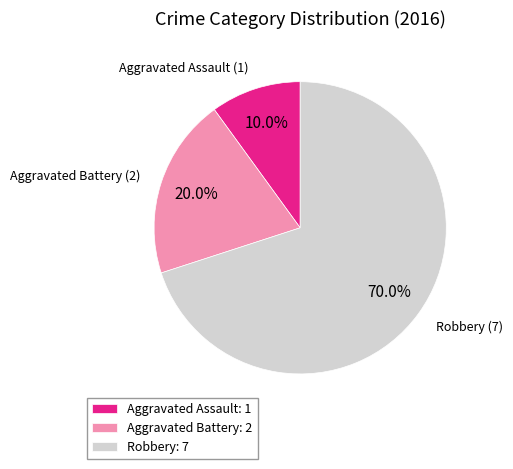

How much of the chart is everything except Aggravated Battery?

80.0%